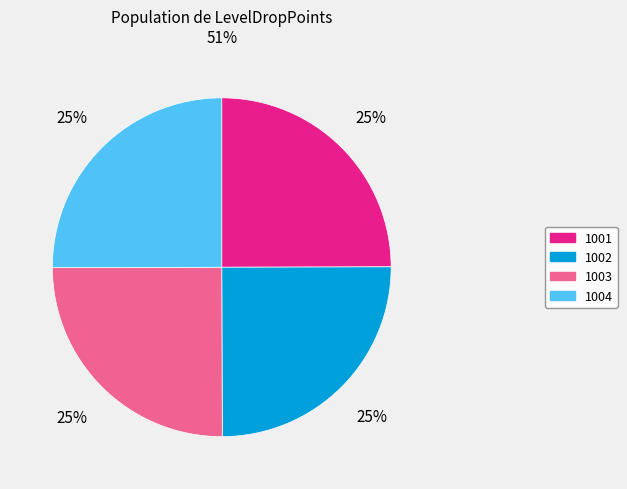

To the nearest percent, what portion does 1003 represent?

25%